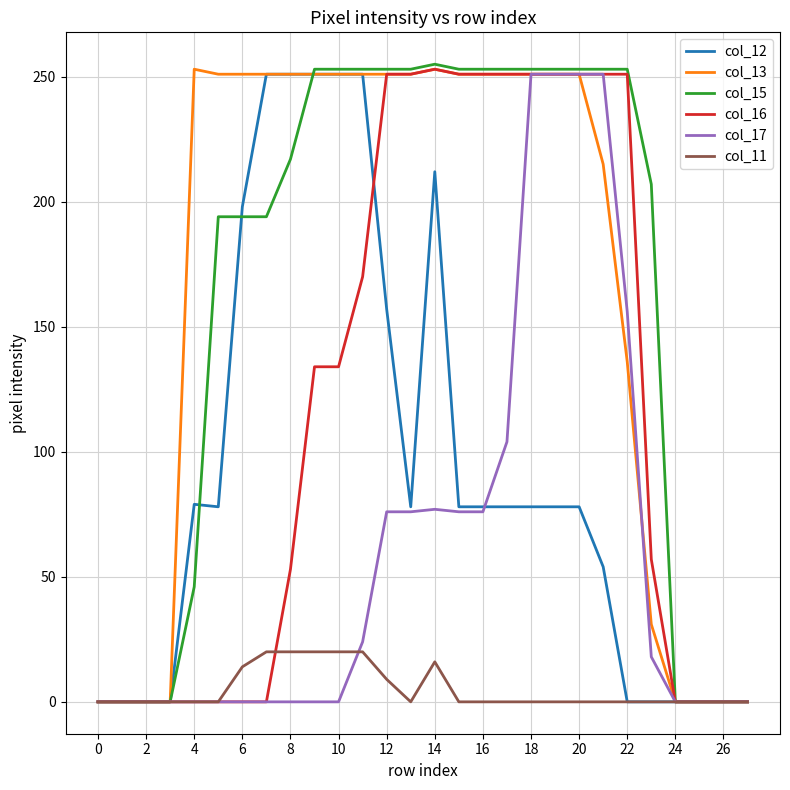

What are all the series names shown in the legend?

col_12, col_13, col_15, col_16, col_17, col_11